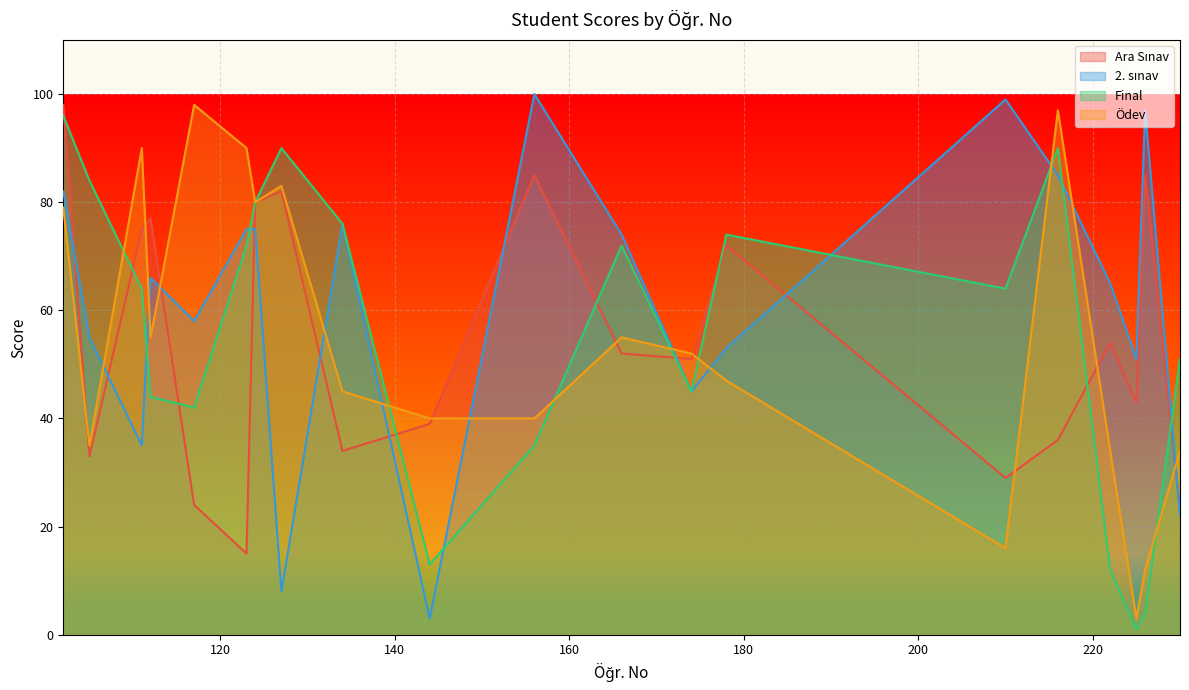

True or false: Ödev has more than 1 points higher than both neighbors.

True